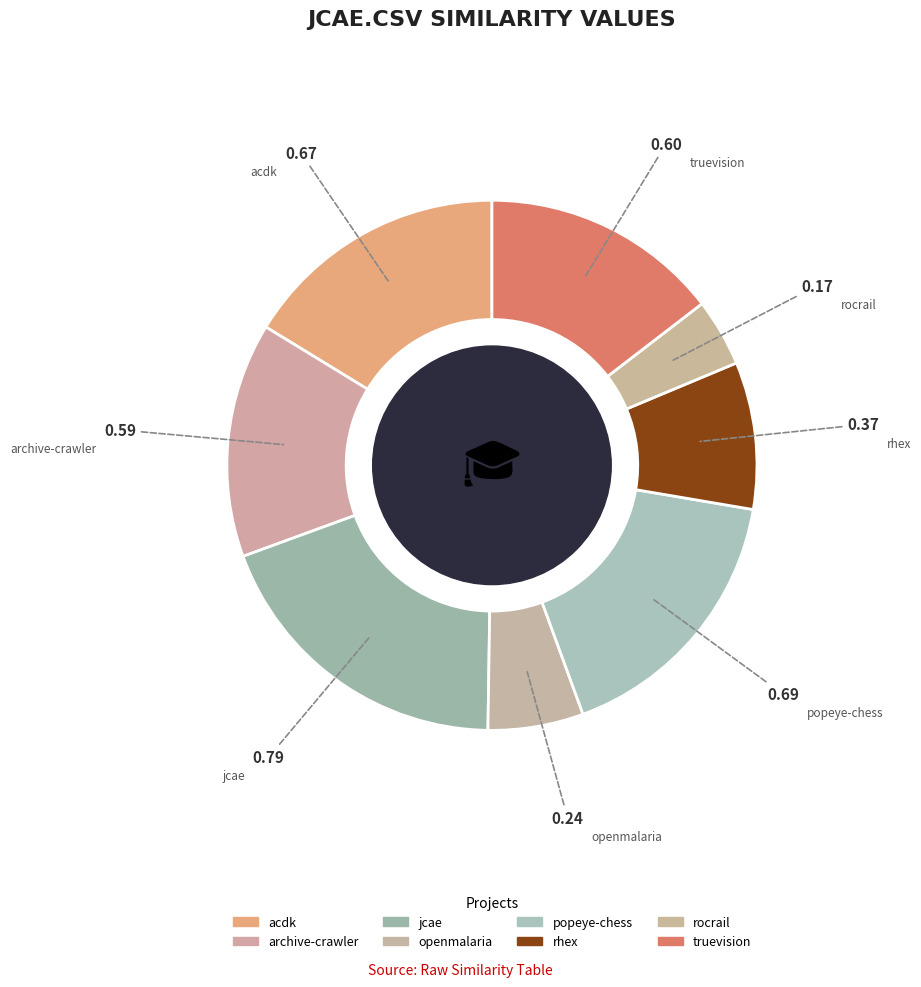

Count the number of slices in the pie.

8